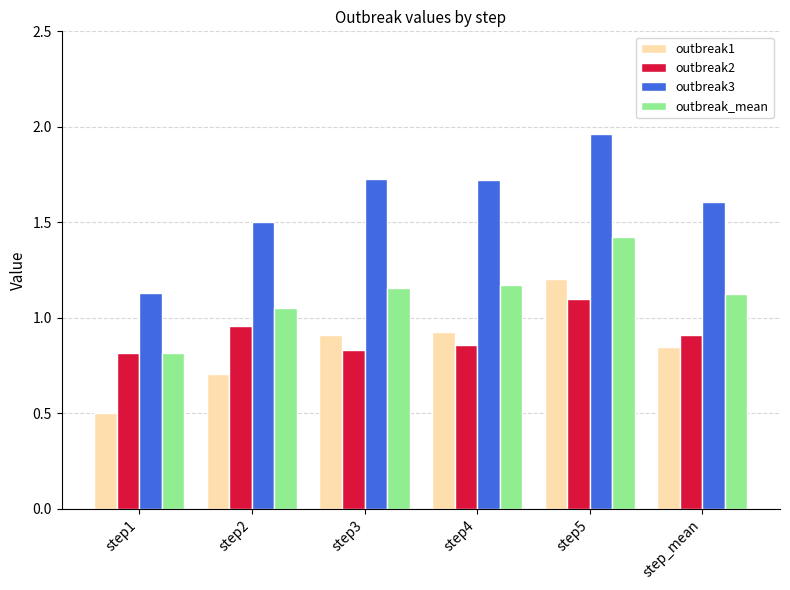

Which category has the lowest value in the outbreak3 series?

step1